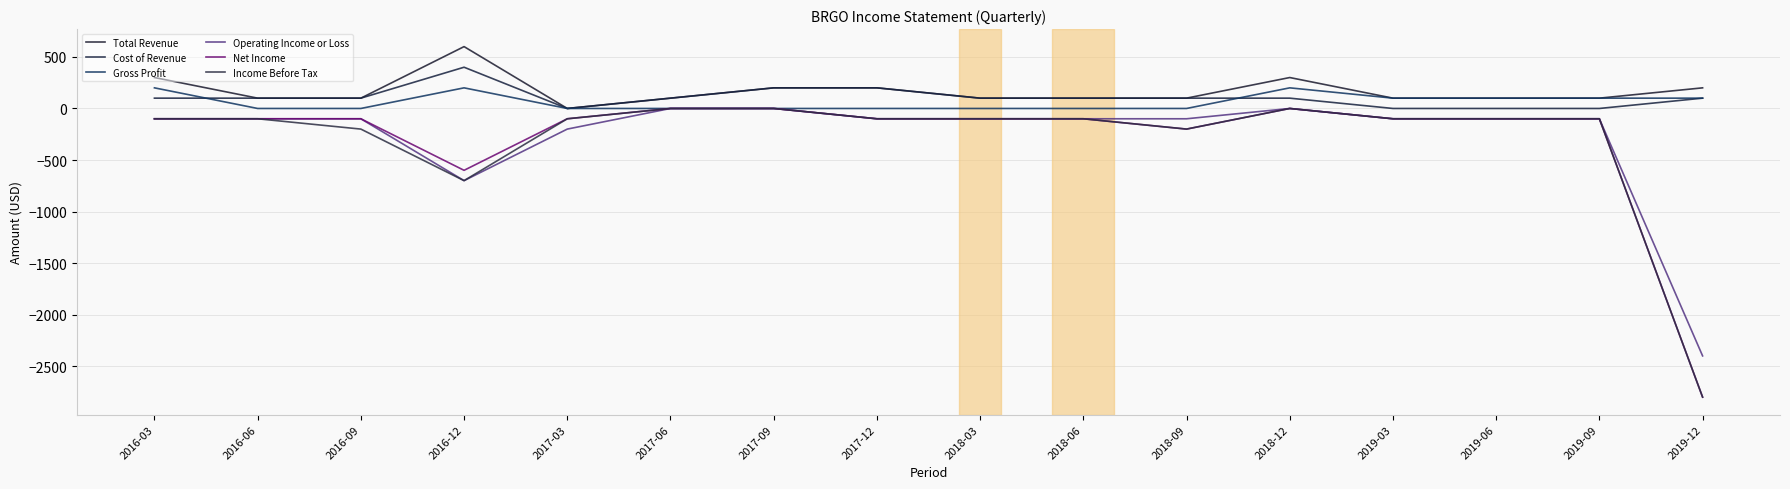

Is it true that Income Before Tax equals -100 at 2018-03?

True